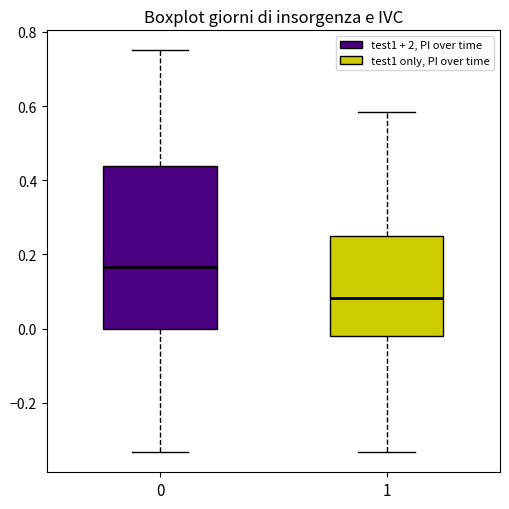

Which box's median line is the highest?

0